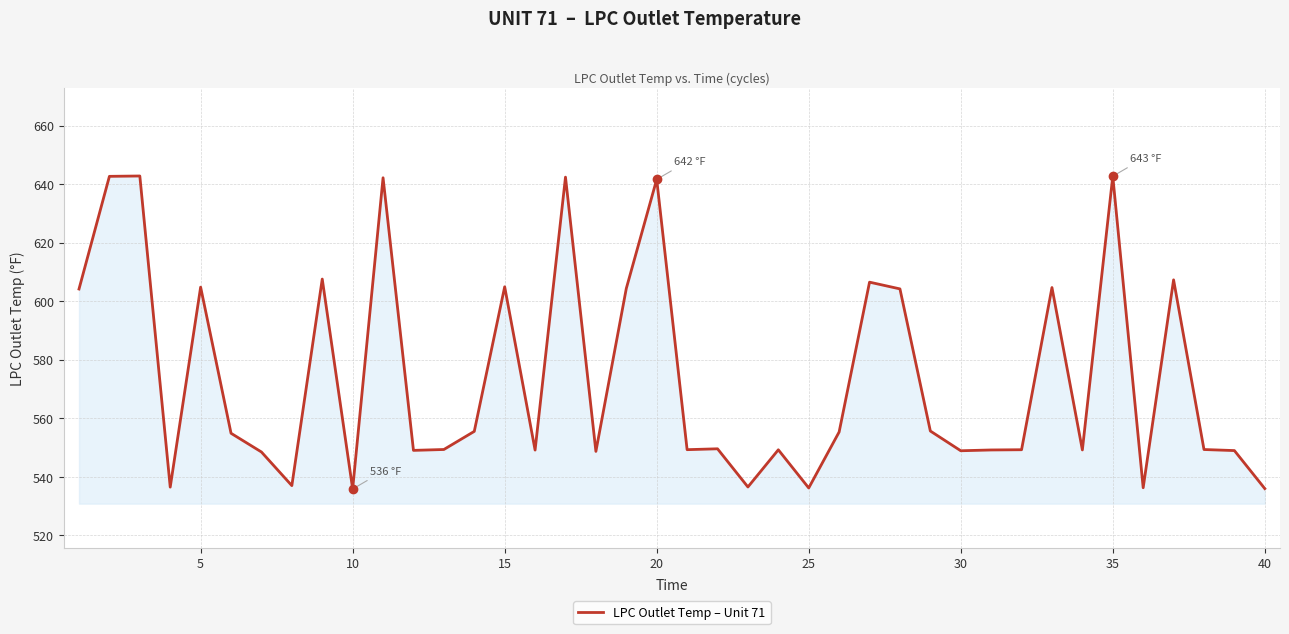

What is the smallest value displayed?

535.9